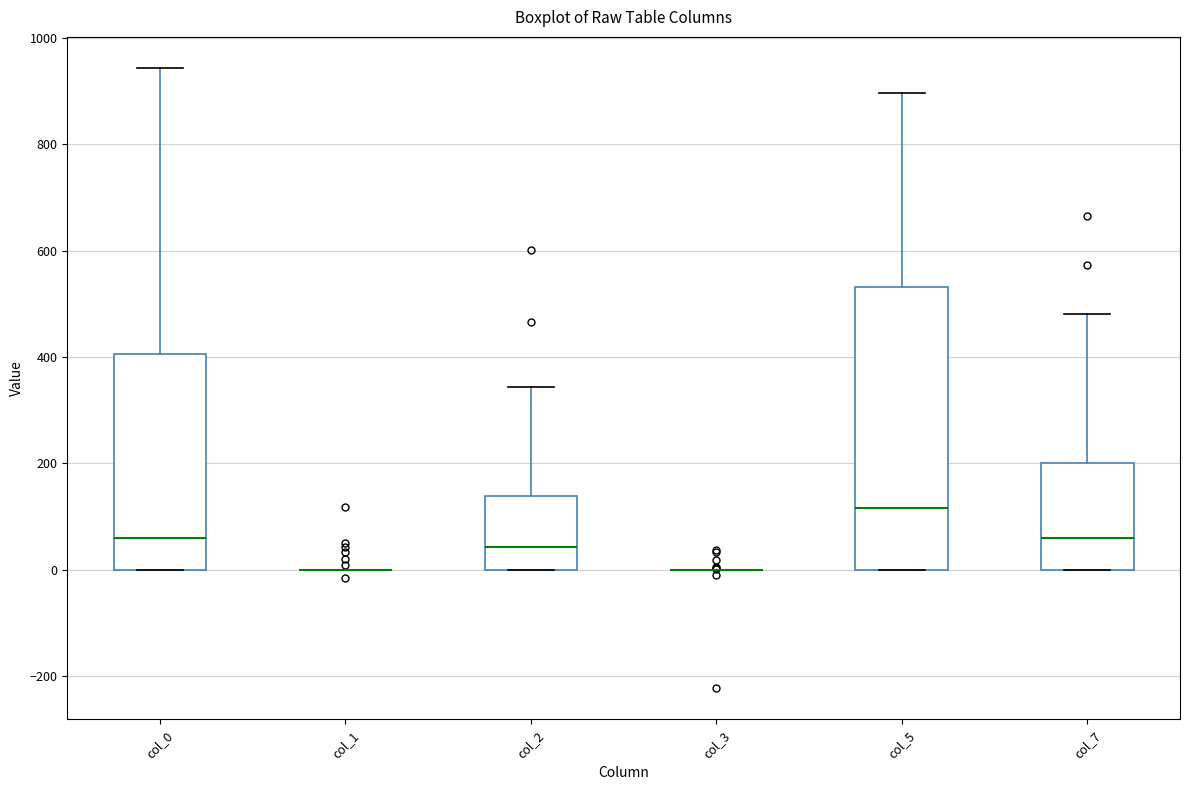

Where is the upper edge of the box for col_7 on the y-axis? The values are not printed on the chart, so give them approximately, as read against the axis.

200